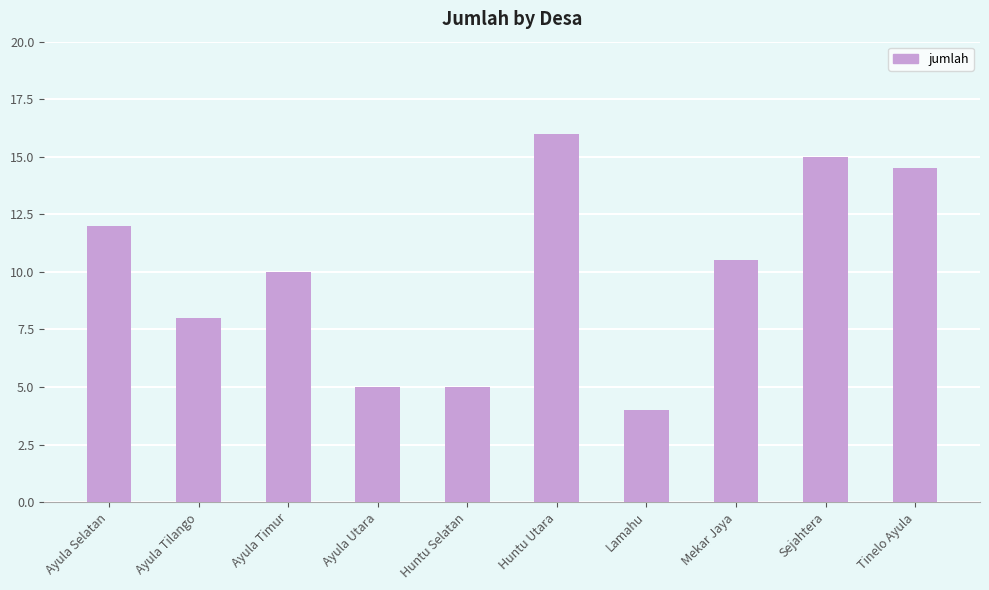

What is the sum of the values at Mekar Jaya and Ayula Timur?

20.5